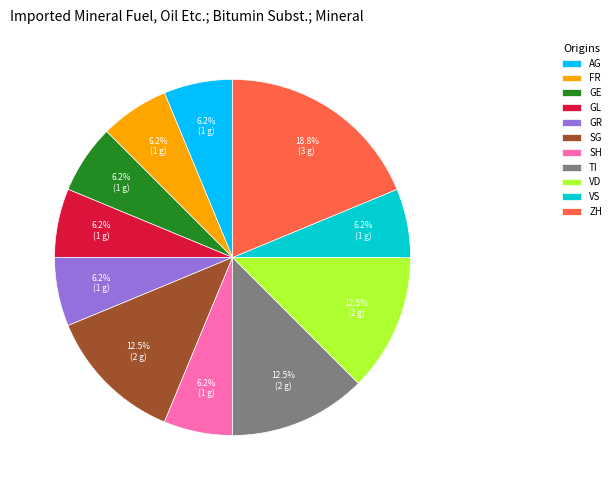

How much of the chart is everything except TI?

87.5%